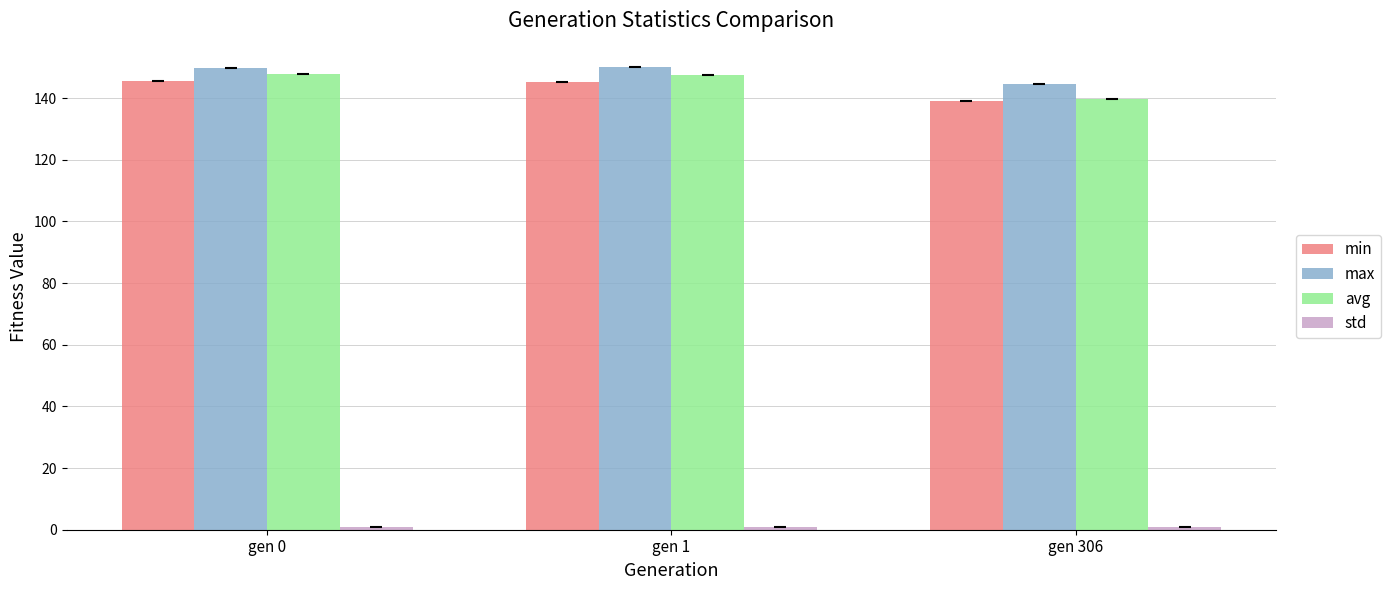

At how many categories does at least one series exceed 8?

3